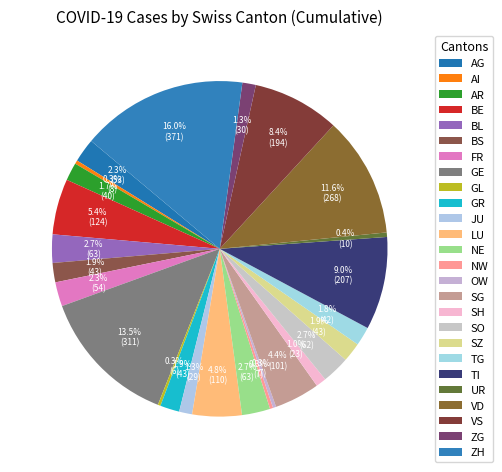

Rank the categories by value from highest to lowest.

ZH, GE, VD, TI, VS, BE, LU, SG, BL, NE, SO, FR, AG, BS, GR, SZ, TG, AR, ZG, JU, SH, UR, AI, NW, OW, GL